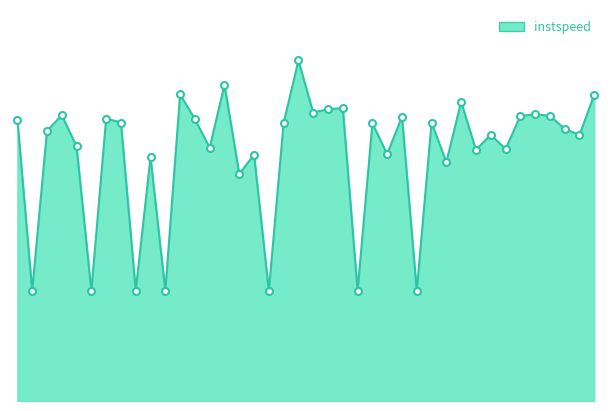

Does the chart have visible grid lines?

No